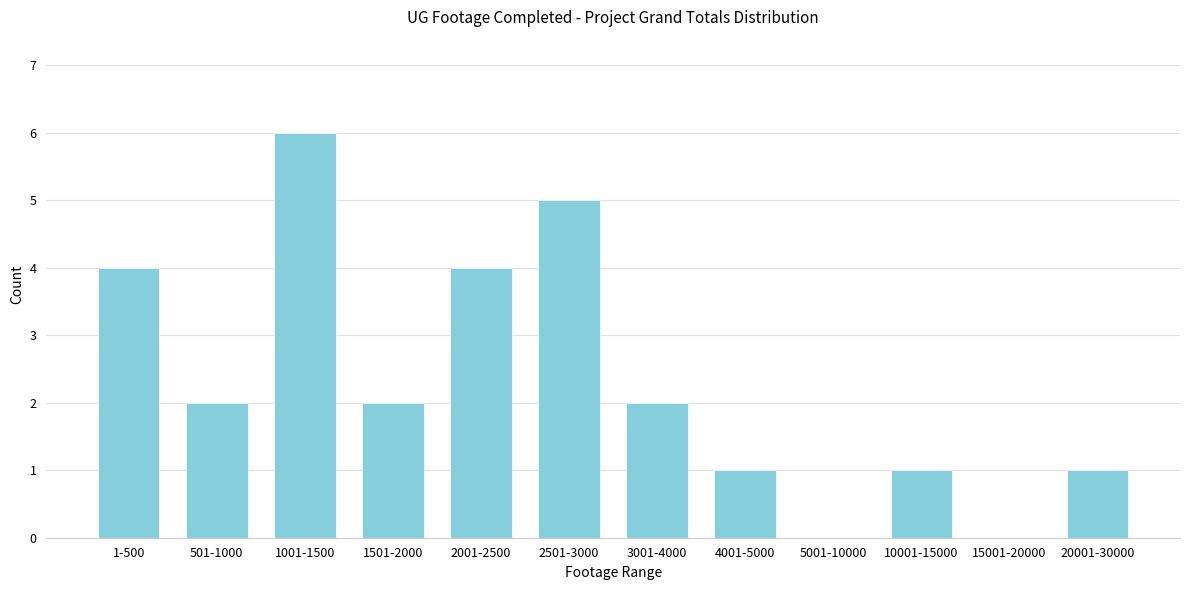

Reading left to right, transcribe all the data shown in this chart.

1-500=4	501-1000=2	1001-1500=6	1501-2000=2	2001-2500=4	2501-3000=5	3001-4000=2	4001-5000=1	5001-10000=0	10001-15000=1	15001-20000=0	20001-30000=1